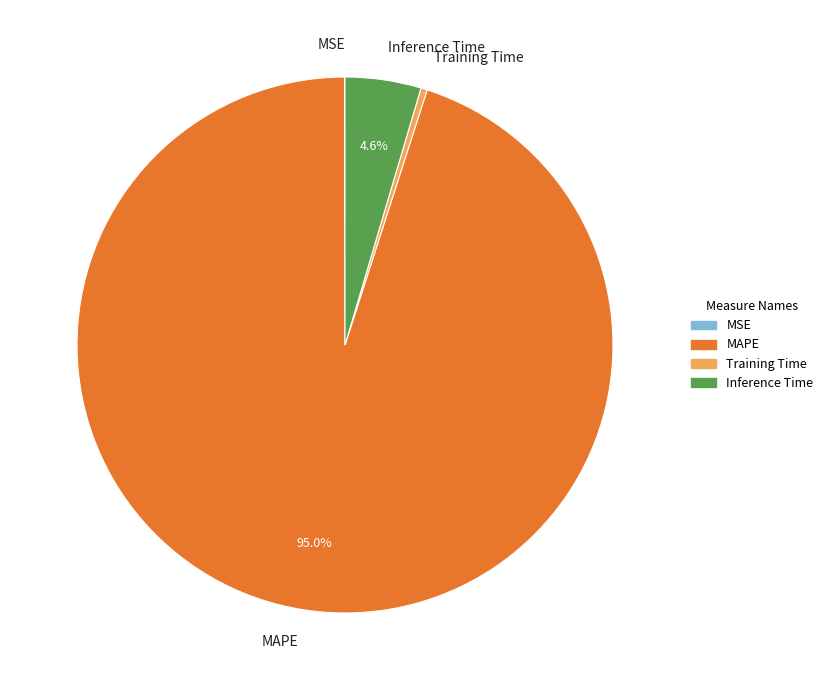

Is MAPE the majority of the pie?

Yes